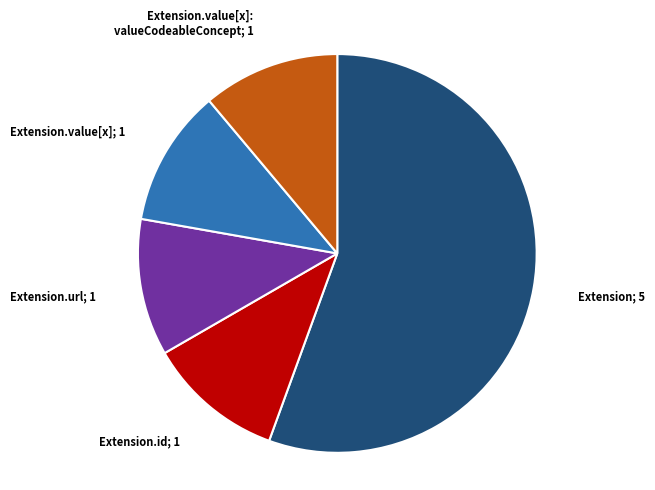

Is there any slice that represents more than half of the pie?

Yes